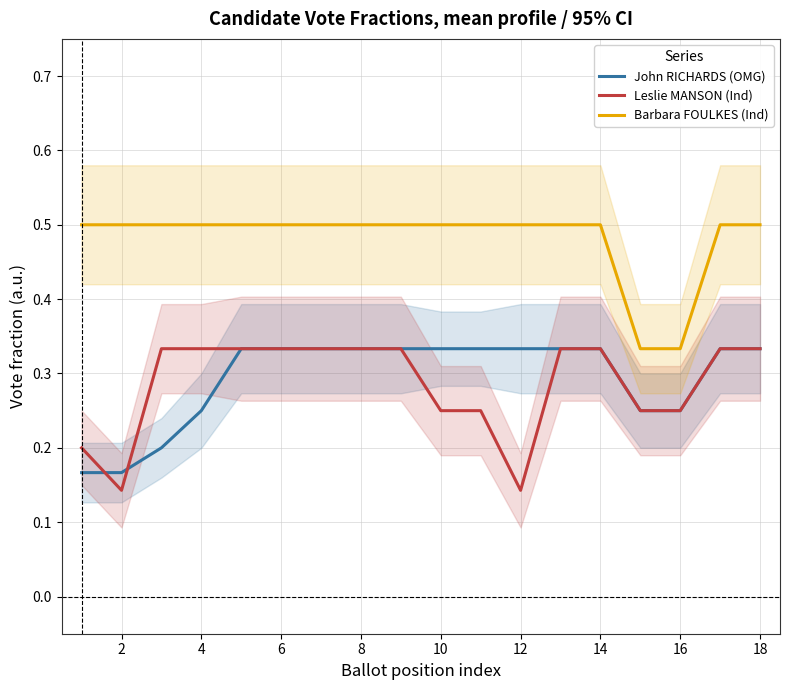

Is it true that Leslie MANSON (Ind) equals 0.1 at 16?

False